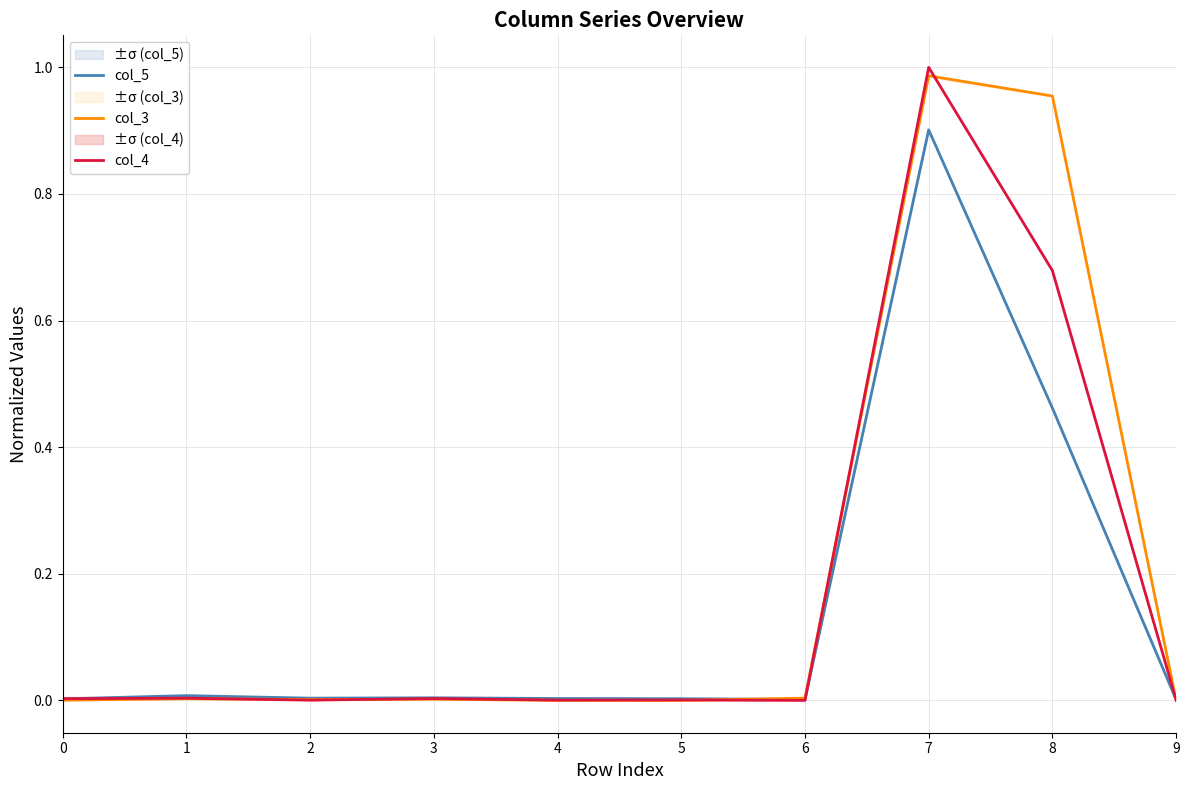

Does the chart have visible grid lines?

Yes